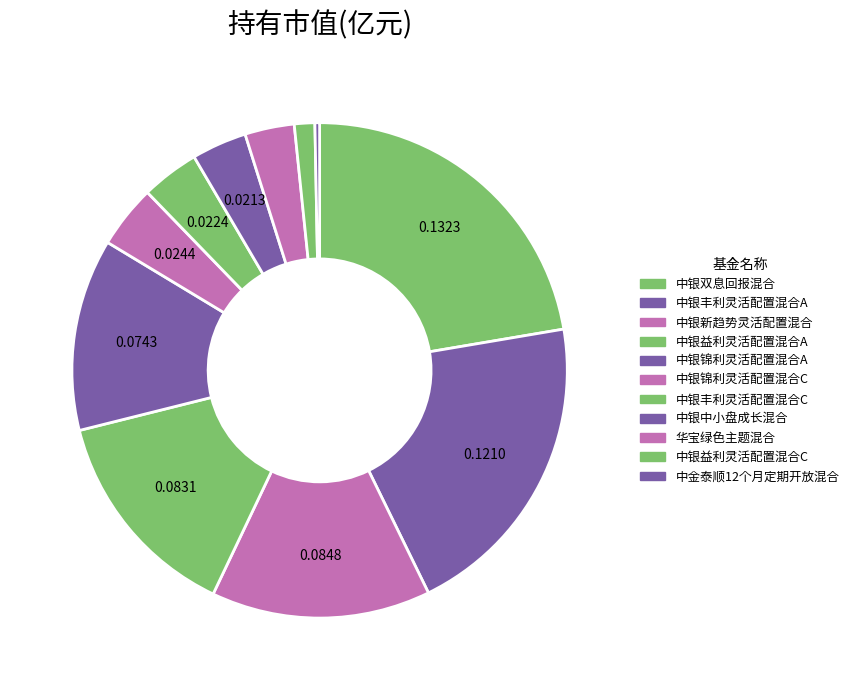

How many segments does this pie chart have?

11